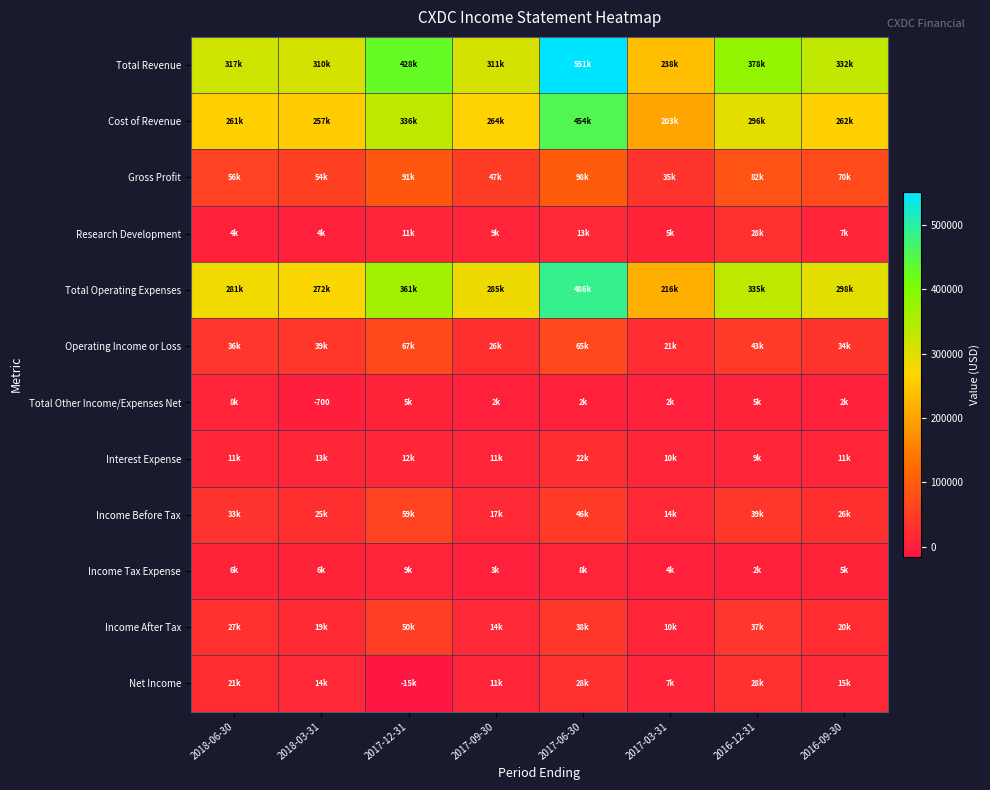

At 2018-03-31, list the series in order from smallest to largest.

Total Other Income/Expenses Net, Research Development, Income Tax Expense, Interest Expense, Net Income, Income After Tax, Income Before Tax, Operating Income or Loss, Gross Profit, Cost of Revenue, Total Operating Expenses, Total Revenue